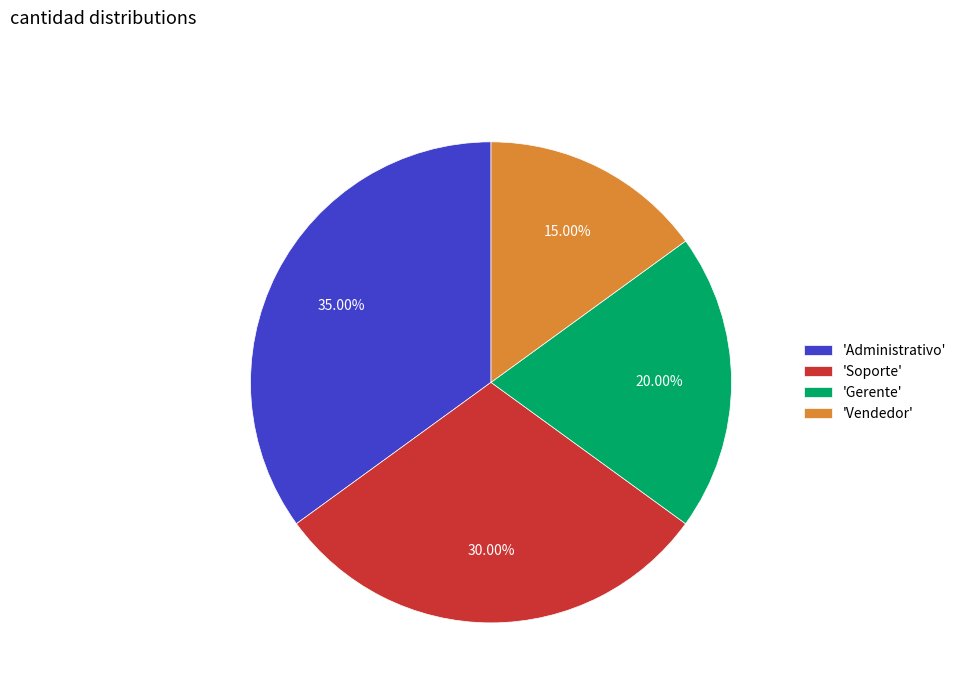

To the nearest percent, what is the difference between the largest and smallest slice percentages?

20%